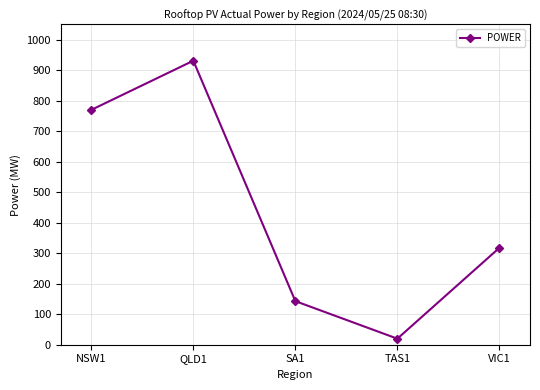

What is the smallest value displayed?

19.8